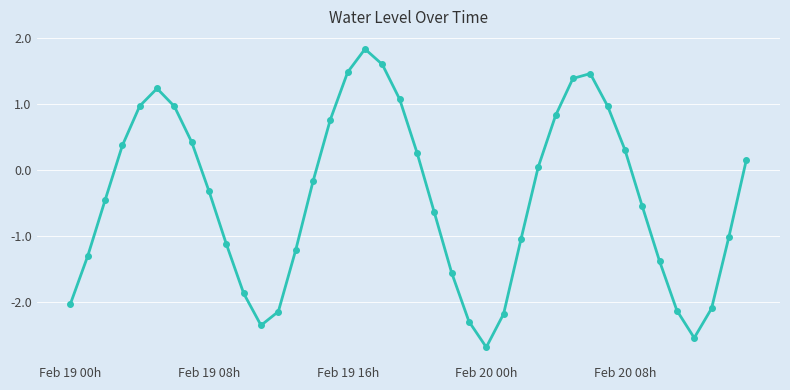

What is the value of the 8th point from the left?

0.4